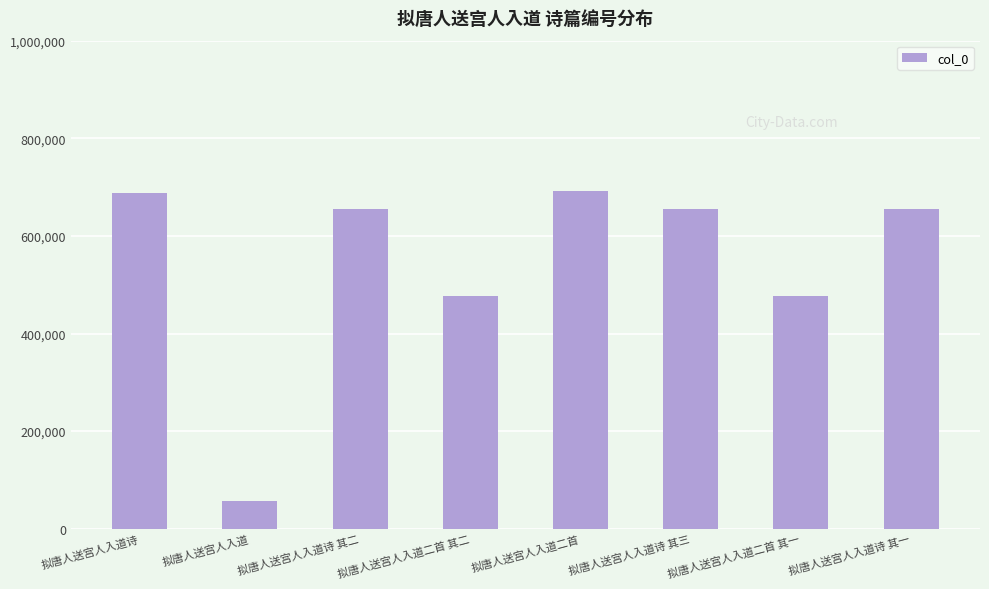

Which label corresponds to the smallest value in the chart?

拟唐人送宫人入道